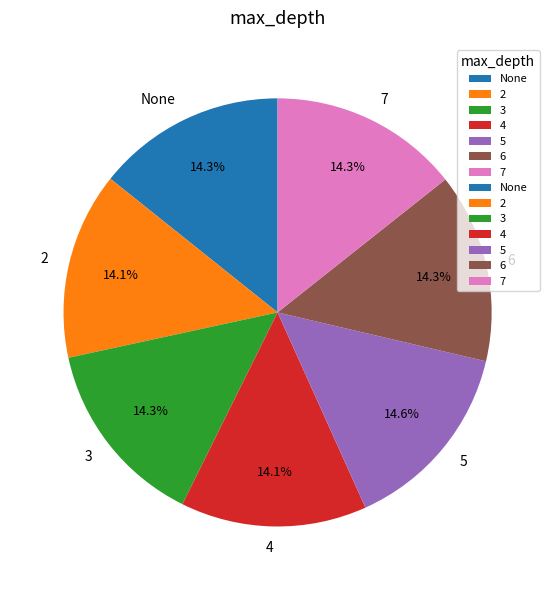

Approximately how many times larger is the value at 2 compared to 3?

1.0